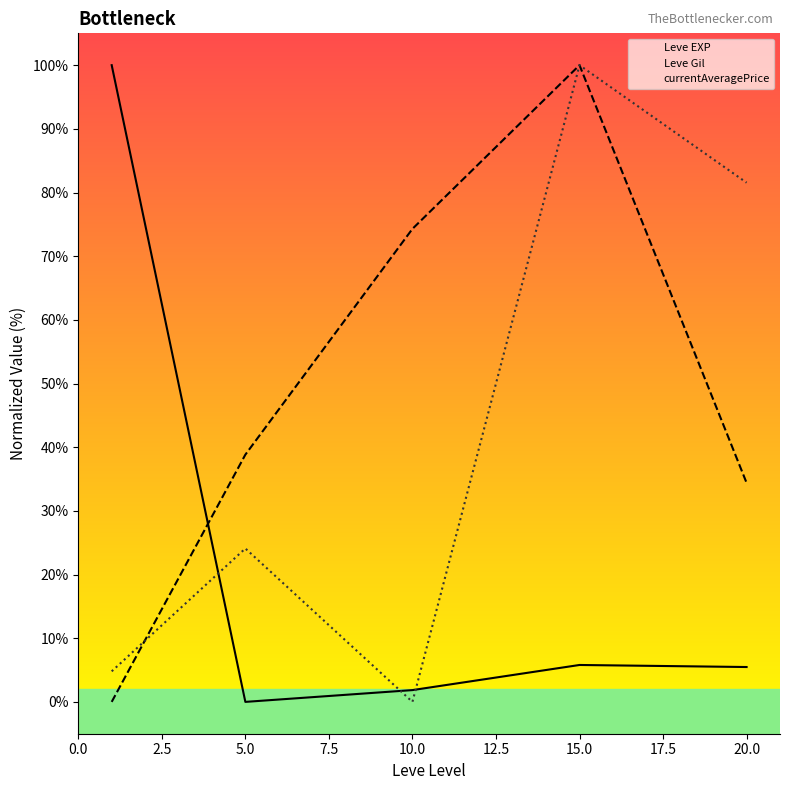

Rank the series by their average value, from highest to lowest.

Leve Gil, currentAveragePrice, Leve EXP